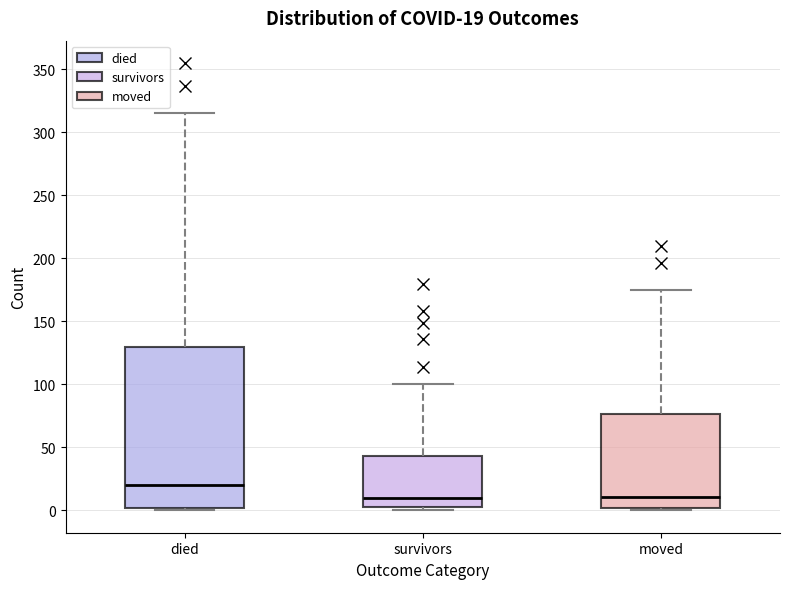

Which box is the tallest, from its lower edge to its upper edge?

died